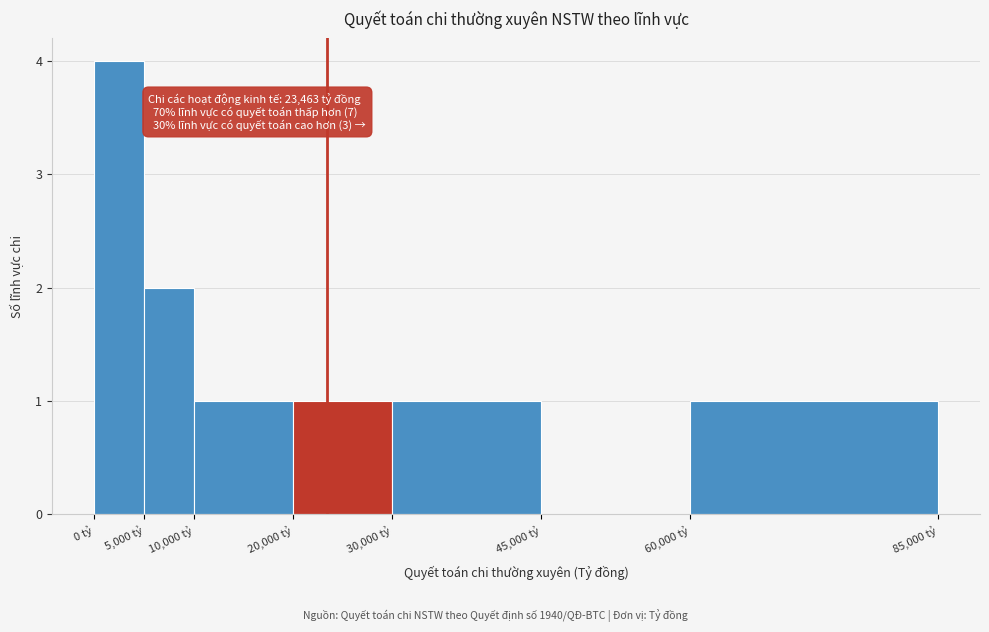

Which range on the x-axis has the tallest bar?

0 to 5000